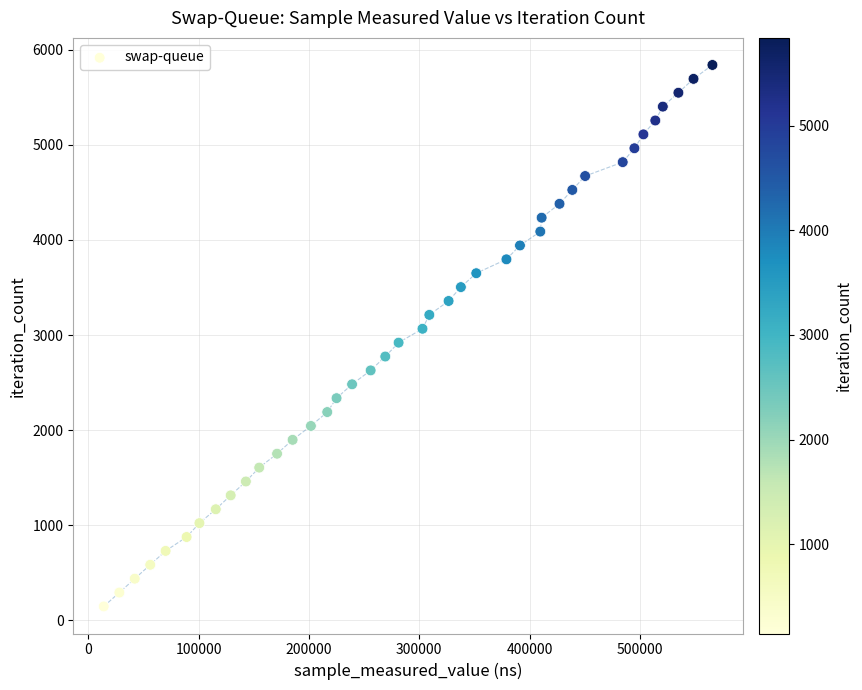

What is the range of Y values (max minus min)?

5694